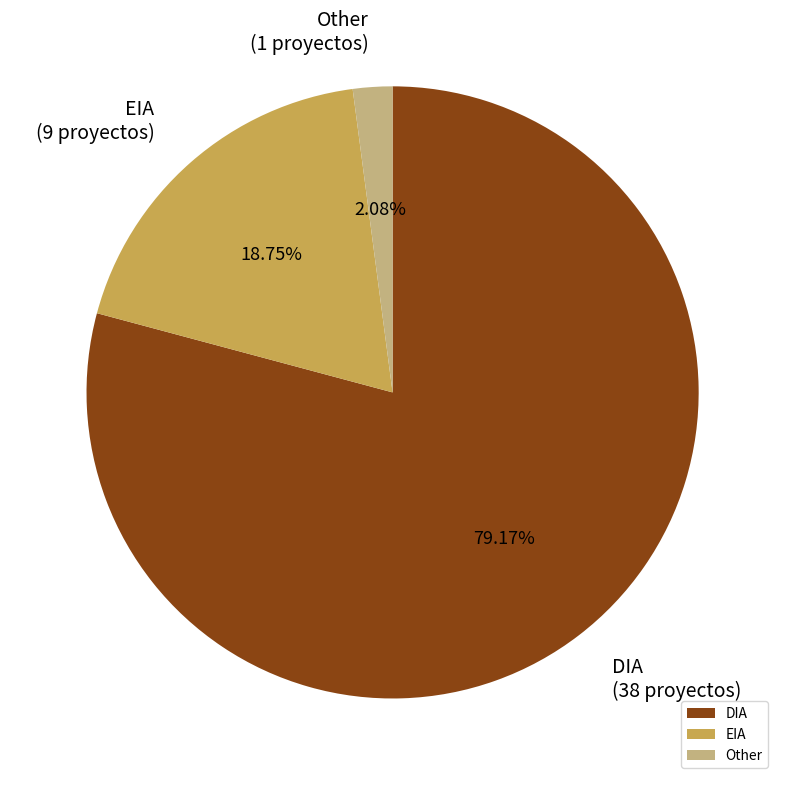

Rank the categories by value from lowest to highest.

Other, EIA, DIA